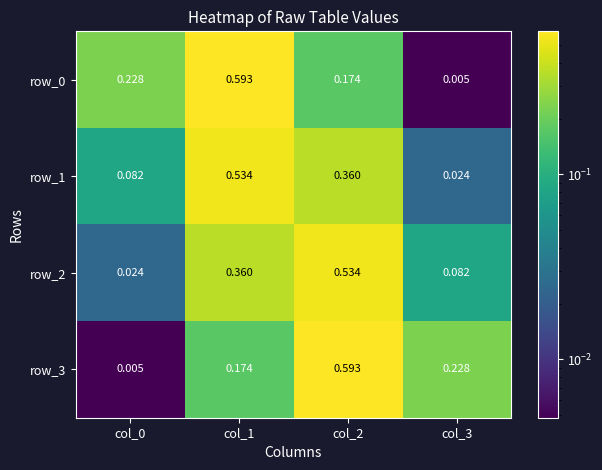

What is the total value across all series at col_0?

0.3